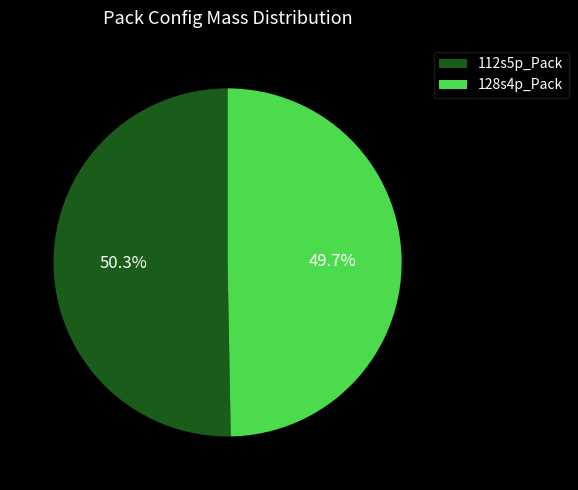

How many segments does this pie chart have?

2